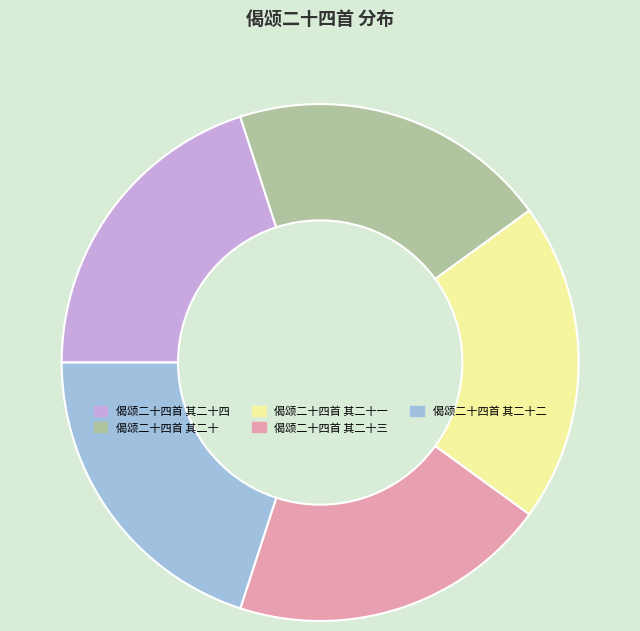

Do 偈颂二十四首 其二十一 and 偈颂二十四首 其二十二 together represent more than half of the pie?

No